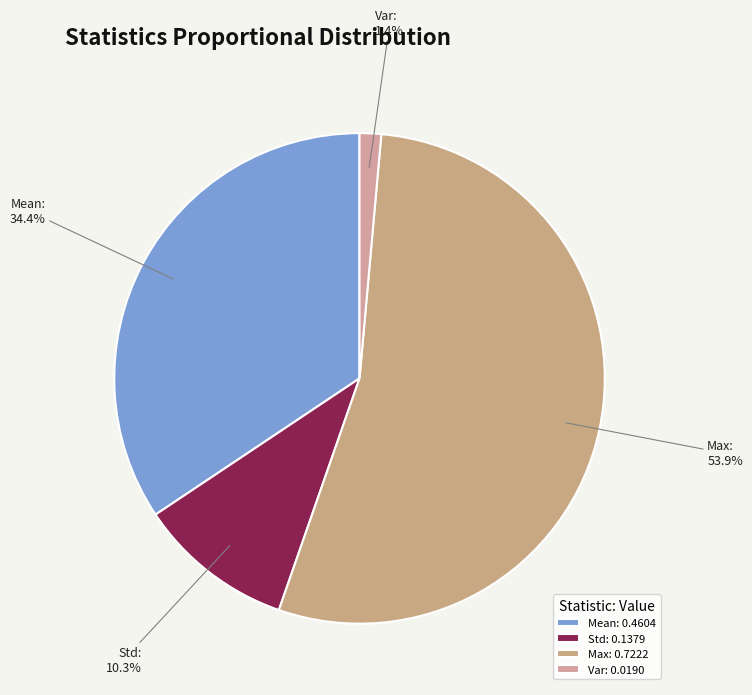

How many segments does this pie chart have?

4